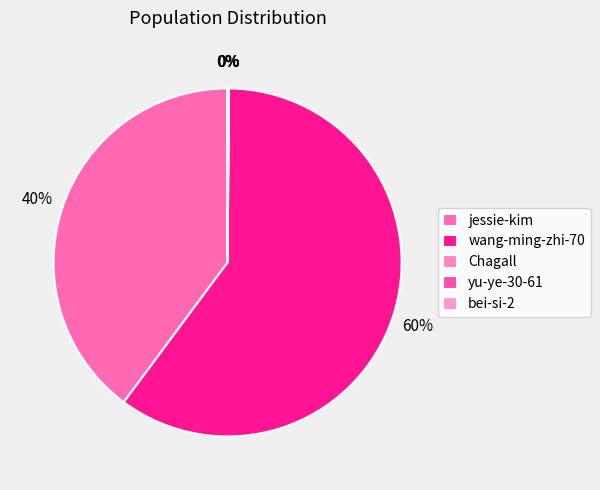

Which category accounts for the majority?

wang-ming-zhi-70